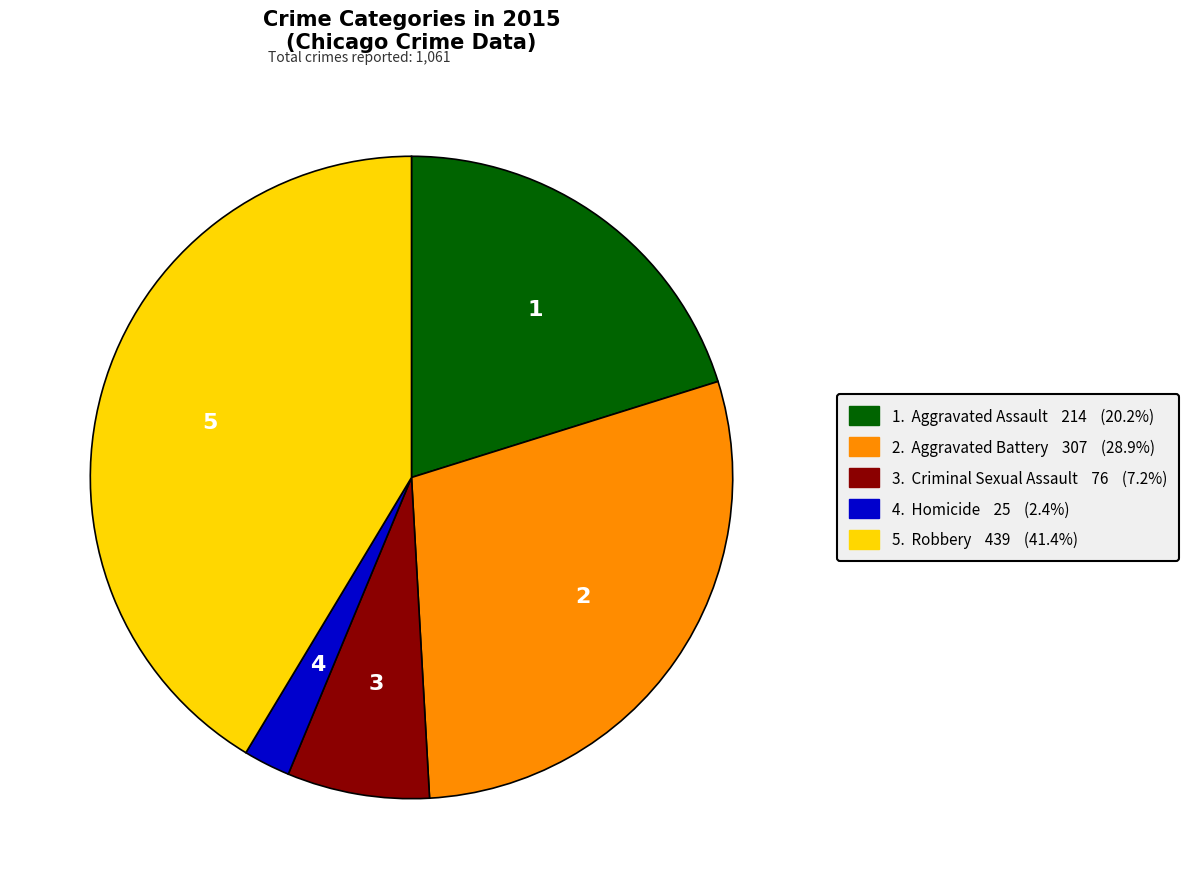

Is there any slice that represents more than half of the pie?

No